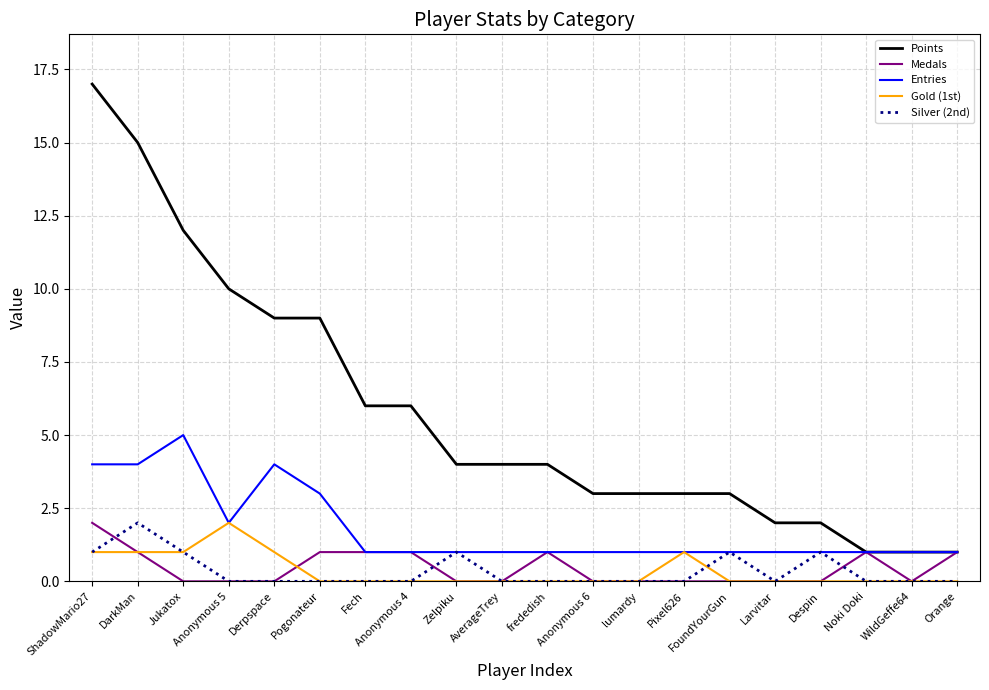

The value of Points at Pixel626 is 4. True or false?

False